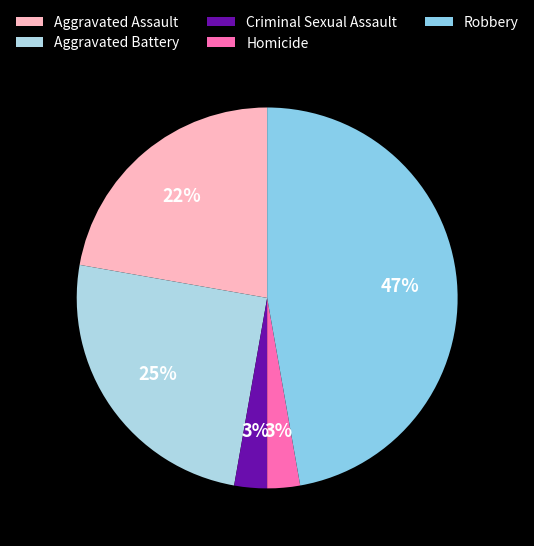

How many segments does this pie chart have?

5